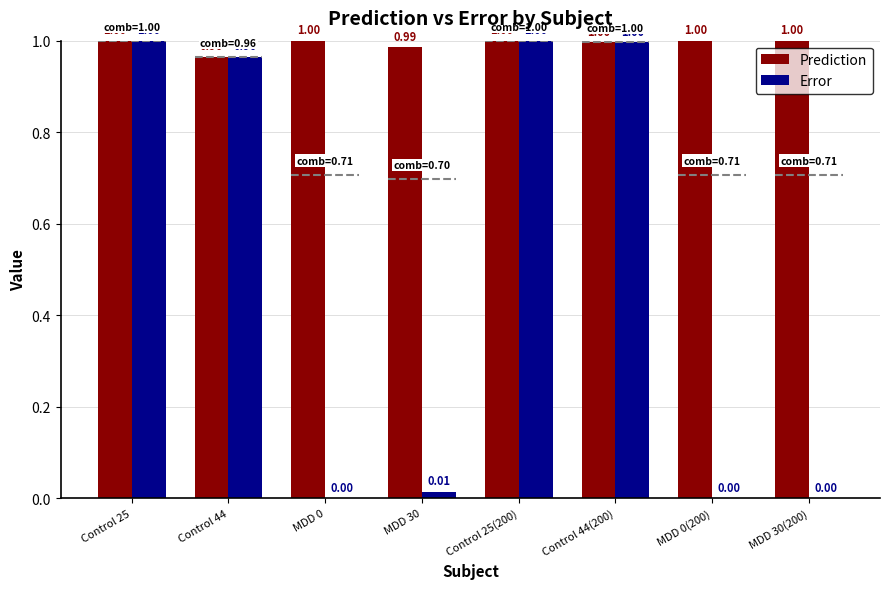

Which series has the widest spread of values?

Error